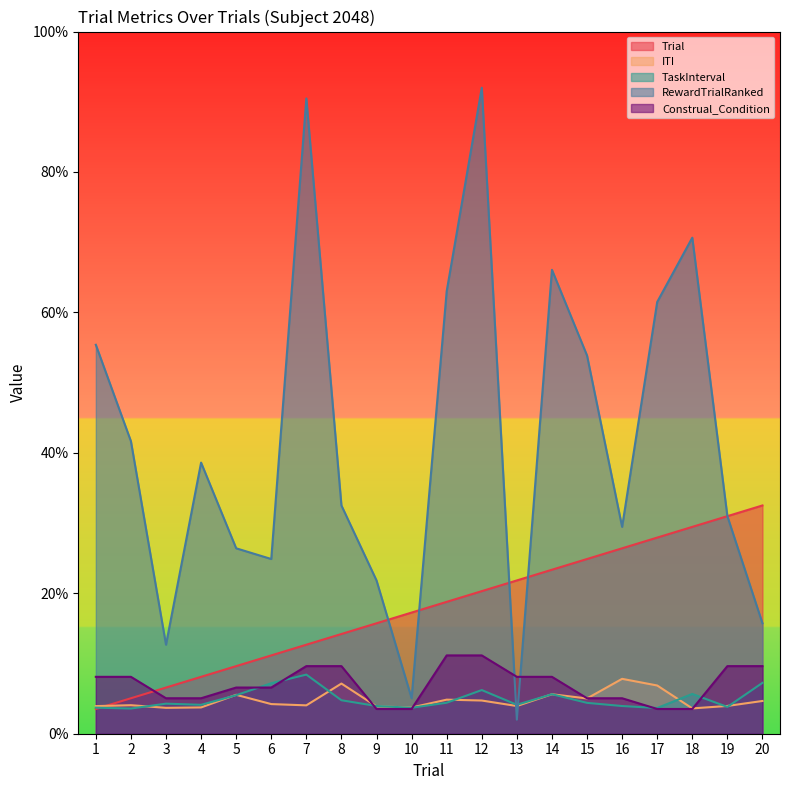

What is the spread (max minus min) of values at 15?

49.5